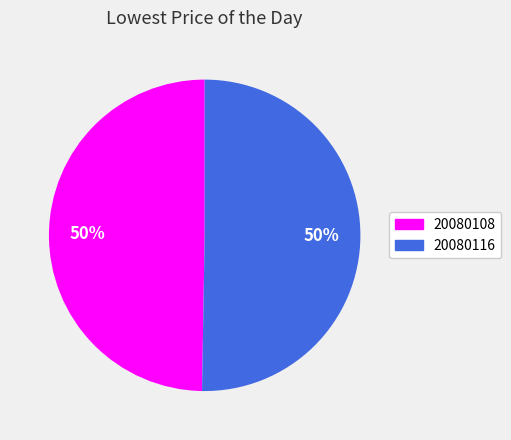

Do 20080116 and 20080108 together represent more than half of the pie?

Yes